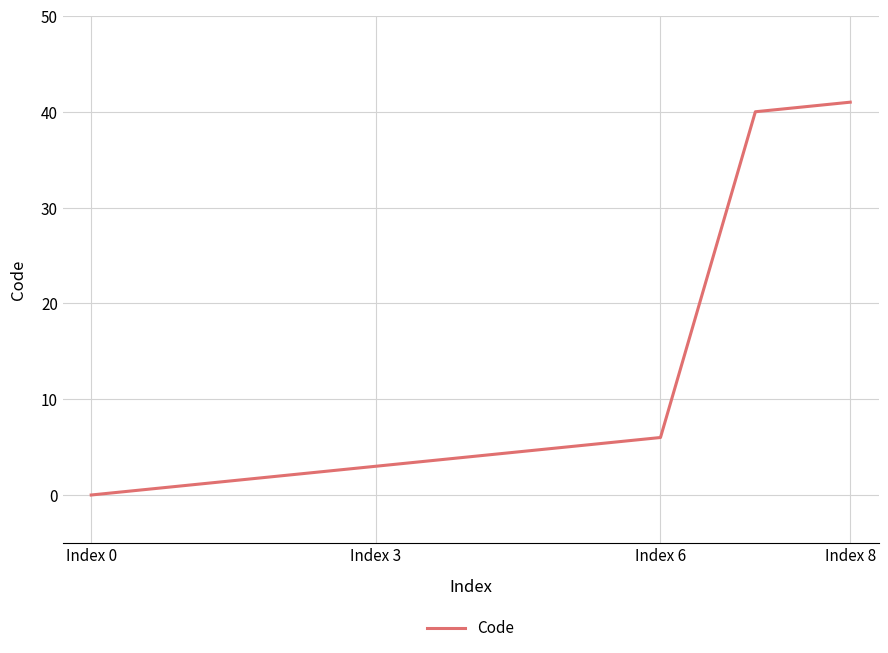

Does the chart have visible grid lines?

Yes